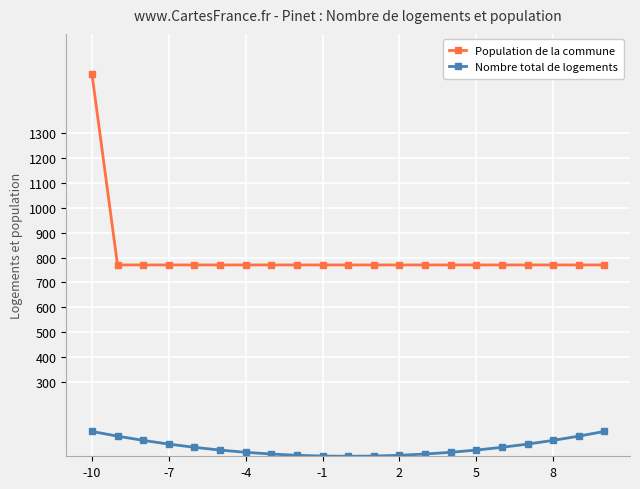

What is the maximum value for Nombre total de logements?

100